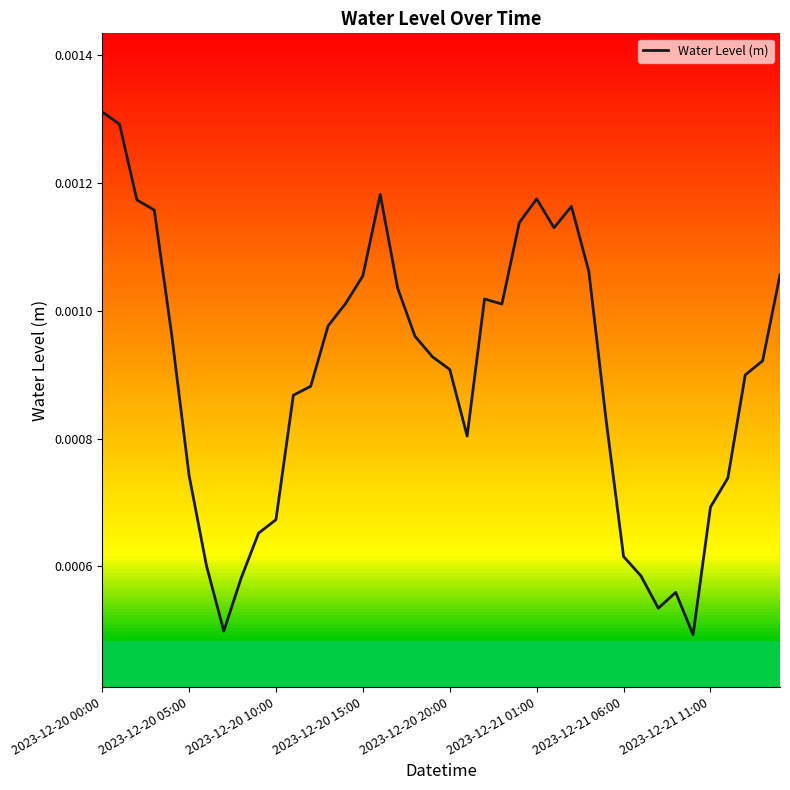

Is this an area chart (filled region under the line)?

No